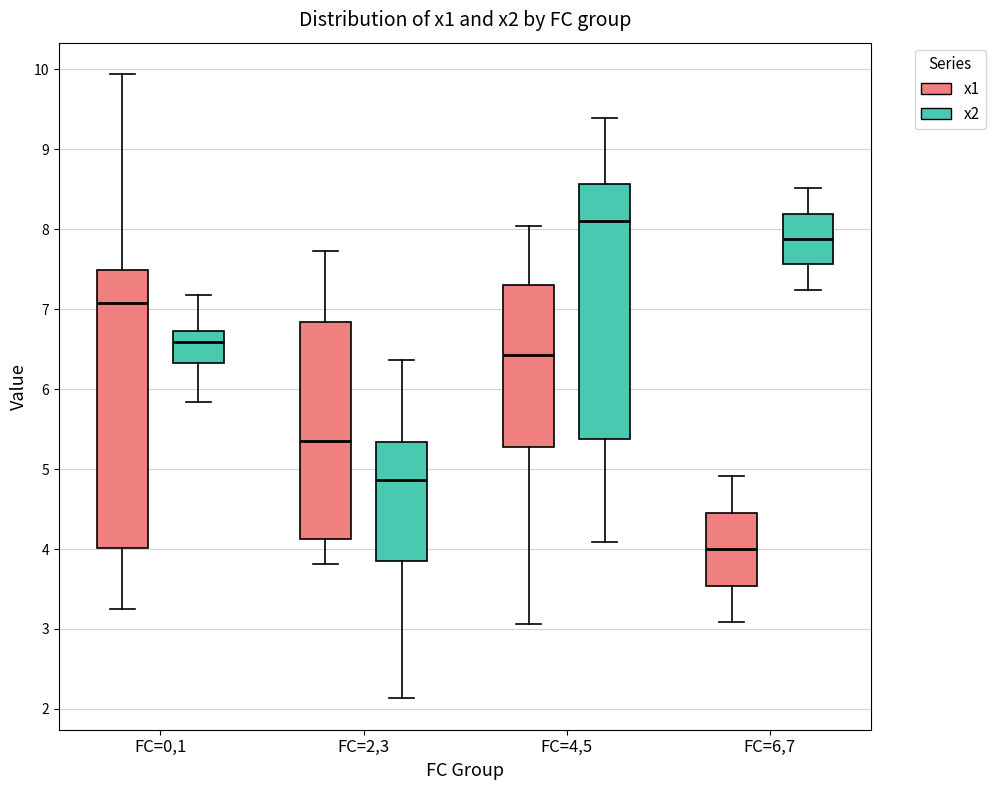

Reading left to right, read every box against the y-axis: the position of its median line, the range the box covers, and the ends of its whiskers. The values are not printed on the chart, so give them approximately, as read against the axis.

FC=0,1 (x1): median 7.1, box 4.0 to 7.5, whiskers 3.3 to 9.9
FC=0,1 (x2): median 6.6, box 6.3 to 6.7, whiskers 5.8 to 7.2
FC=2,3 (x1): median 5.4, box 4.1 to 6.8, whiskers 3.8 to 7.7
FC=2,3 (x2): median 4.9, box 3.9 to 5.3, whiskers 2.1 to 6.4
FC=4,5 (x1): median 6.4, box 5.3 to 7.3, whiskers 3.1 to 8.0
FC=4,5 (x2): median 8.1, box 5.4 to 8.6, whiskers 4.1 to 9.4
FC=6,7 (x1): median 4.0, box 3.5 to 4.5, whiskers 3.1 to 4.9
FC=6,7 (x2): median 7.9, box 7.6 to 8.2, whiskers 7.2 to 8.5